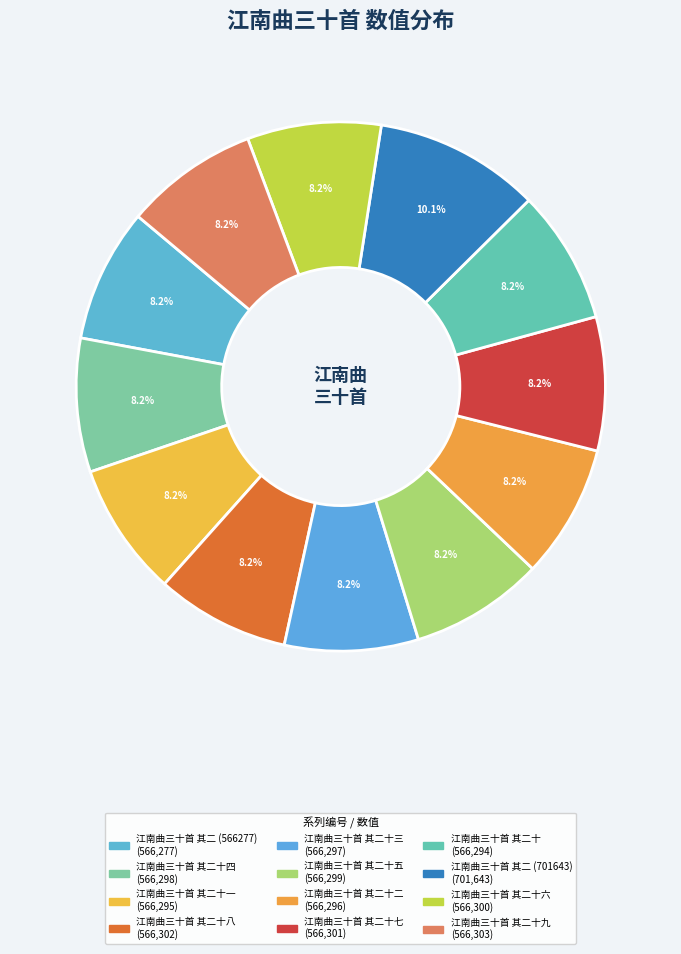

To the nearest percent, what is the difference between the largest and smallest slice percentages?

2%